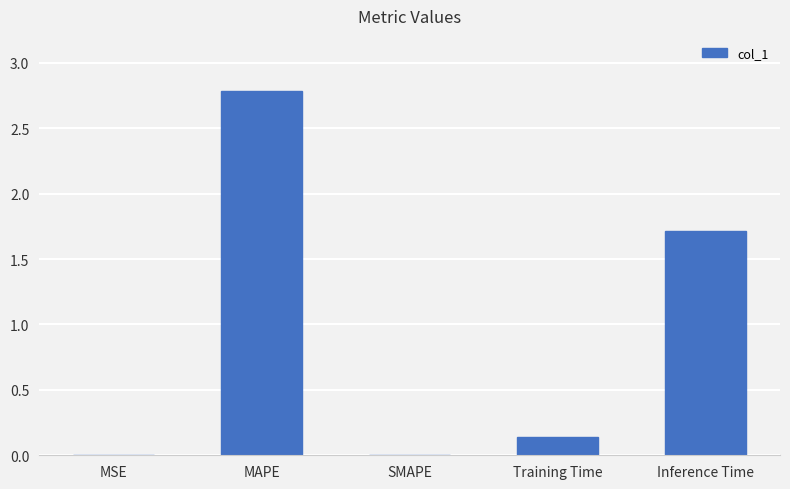

What is the sum of all values?

4.6